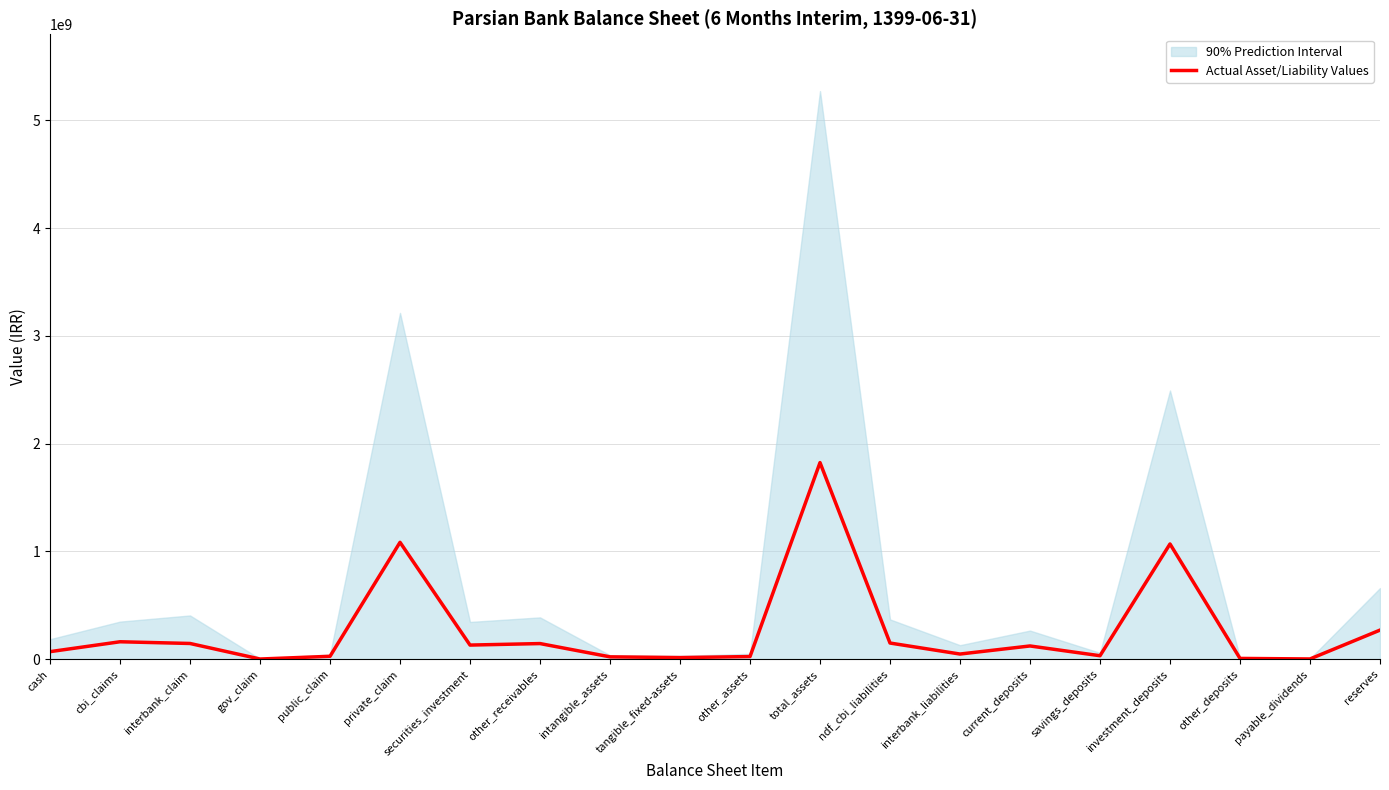

List the labels in order of value, smallest first.

gov_claim, payable_dividends, other_deposits, tangible_fixed-assets, intangible_assets, other_assets, public_claim, savings_deposits, interbank_liabilities, cash, current_deposits, securities_investment, other_receivables, interbank_claim, ndf_cbi_liabilities, cbi_claims, reserves, investment_deposits, private_claim, total_assets